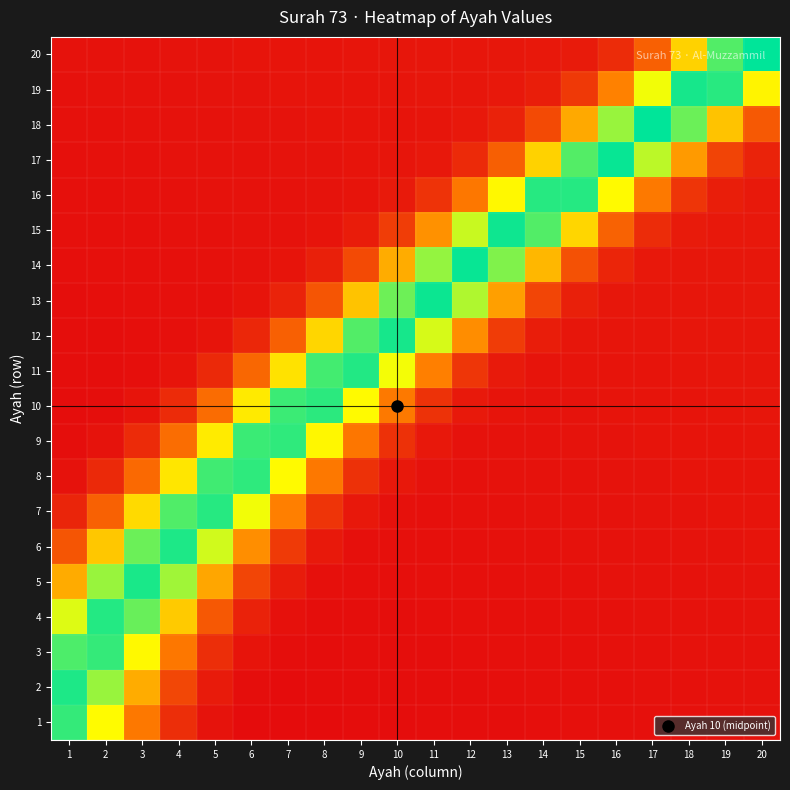

Between 4 and 9, which series saw the biggest shift?

6